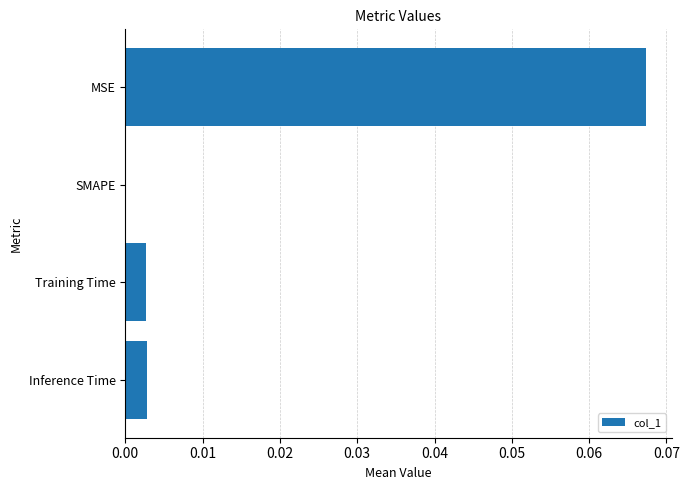

The value at Inference Time is 0.0. True or false?

True